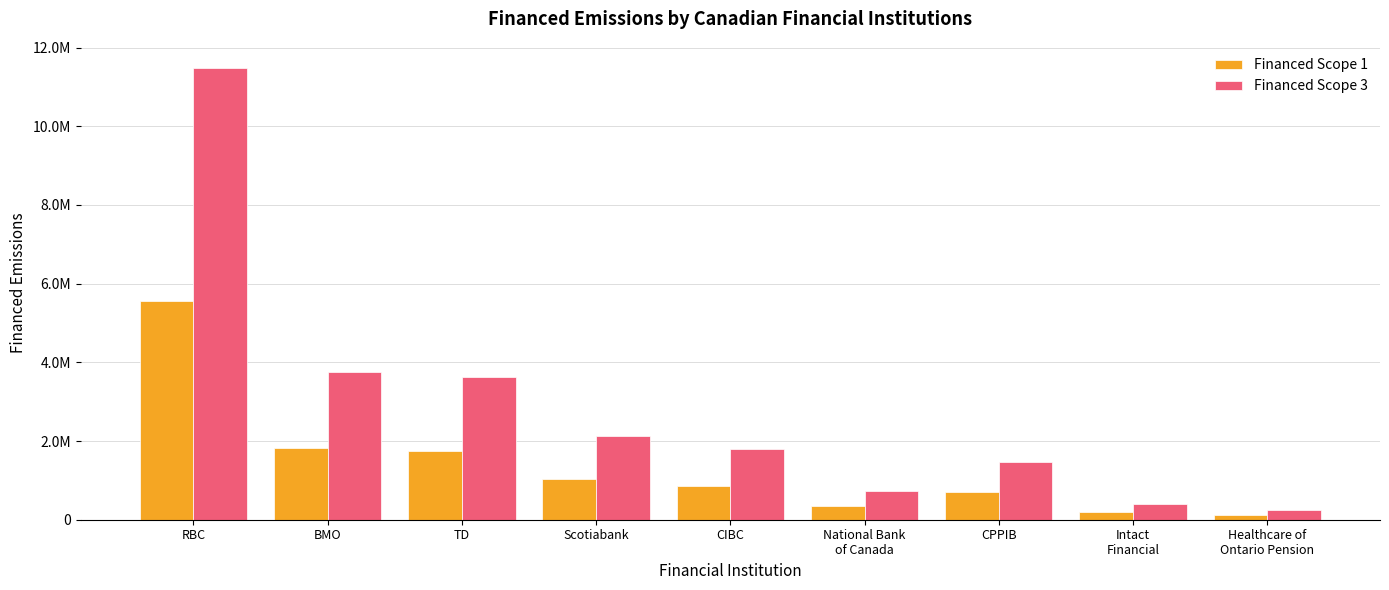

Are the bars horizontal?

No